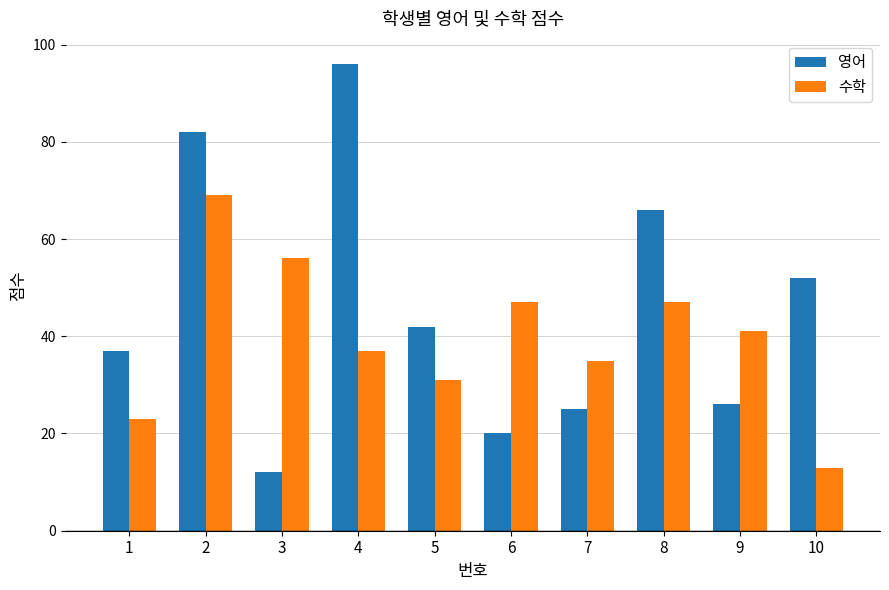

Rank the series by their average value, from lowest to highest.

수학, 영어